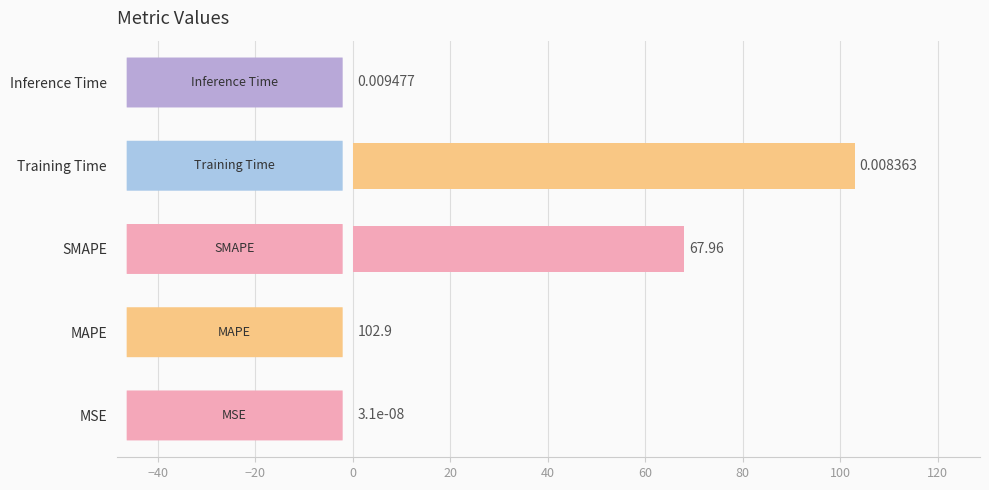

At which label is the value closest to 51?

SMAPE